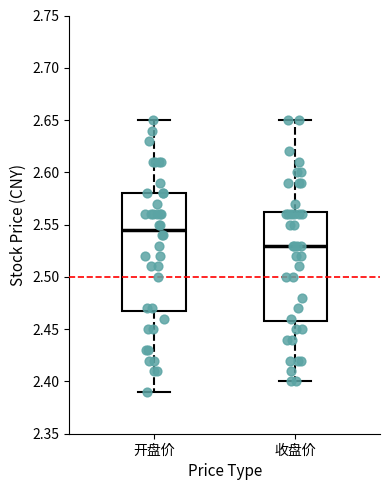

Which box has the lowest median line?

收盘价